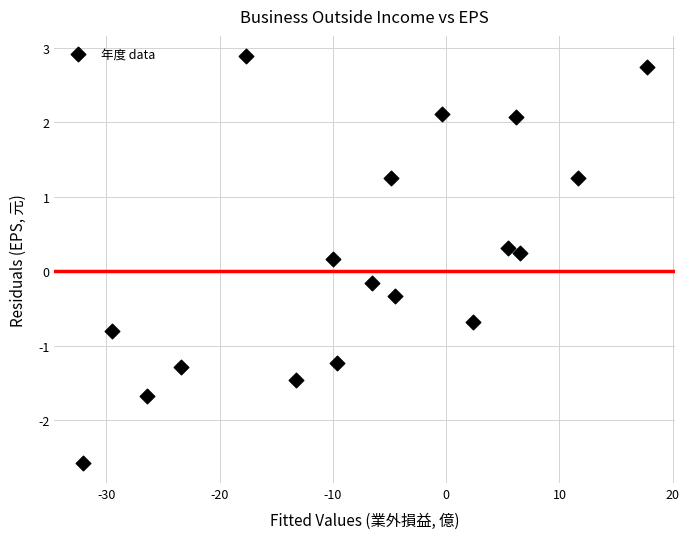

What is the range of Y values (max minus min)?

5.5